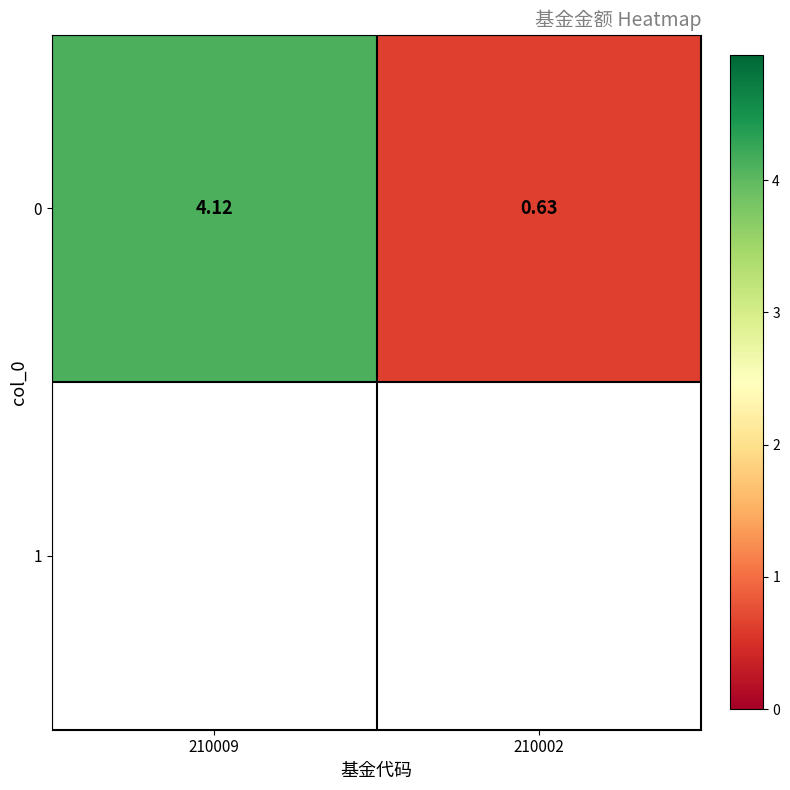

What is the smallest value displayed?

0.6